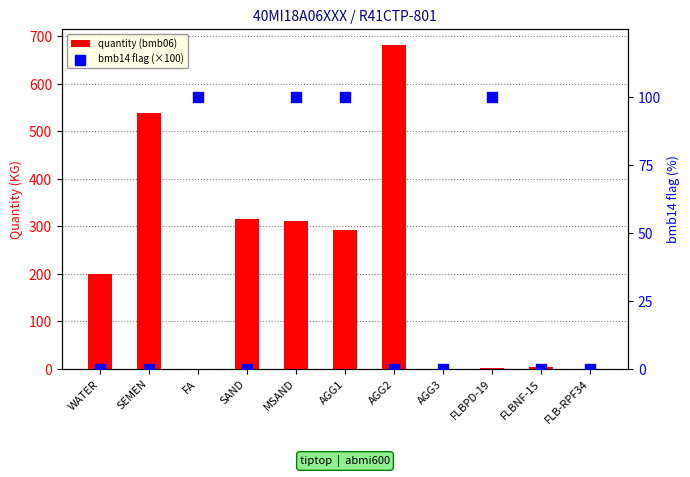

At which category is the sum across all series the highest?

AGG2